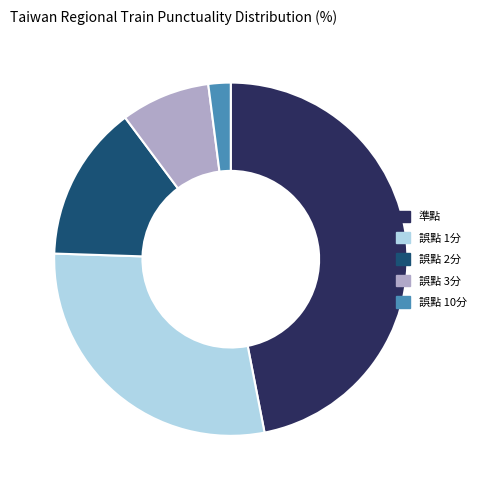

How many slices are in this pie chart?

5